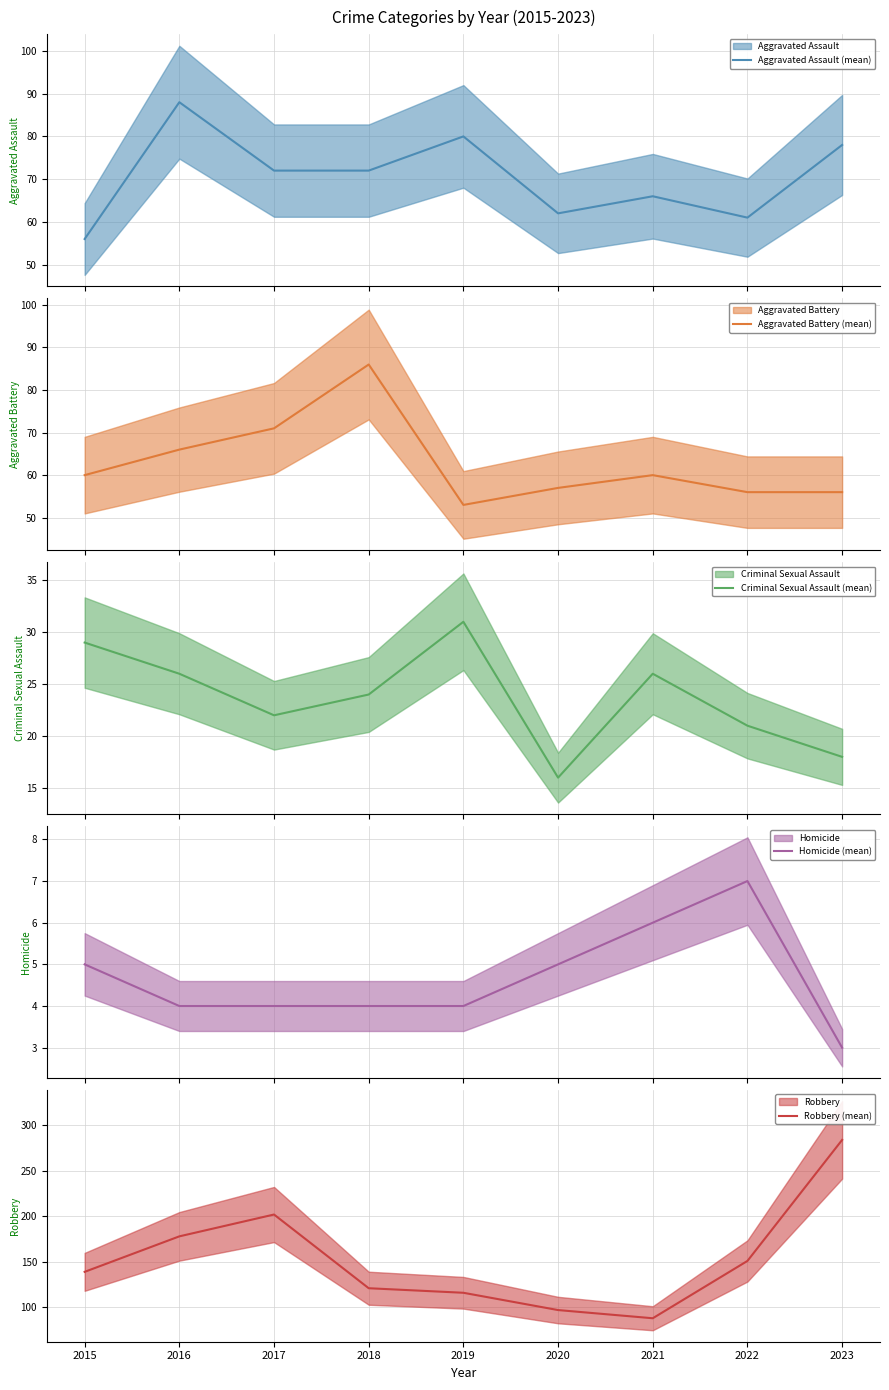

True or false: Aggravated Battery (mean) has more than 0 points higher than both neighbors.

True